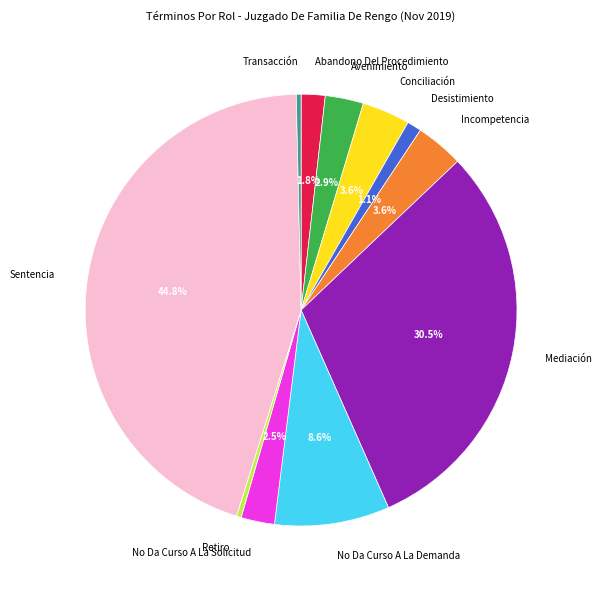

What percentage is the Avenimiento slice, to the nearest percent?

3%